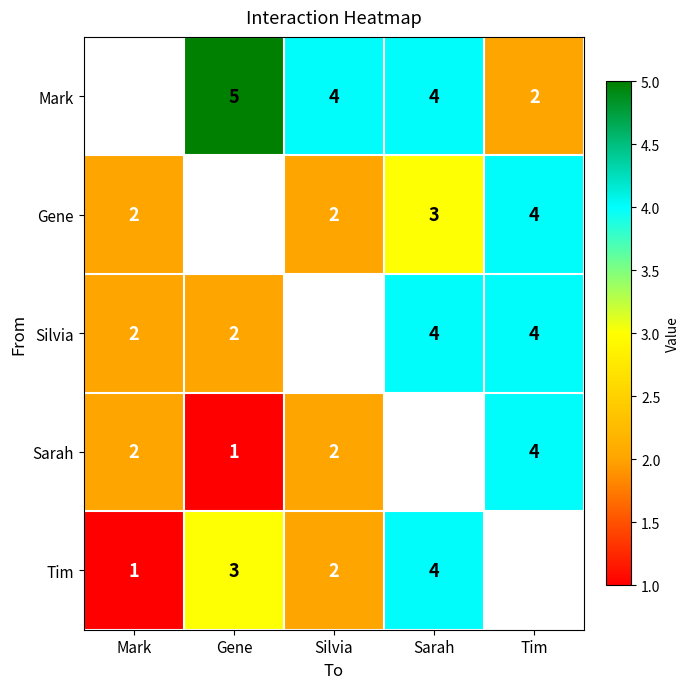

Is it true that Mark equals 4 at Sarah?

True